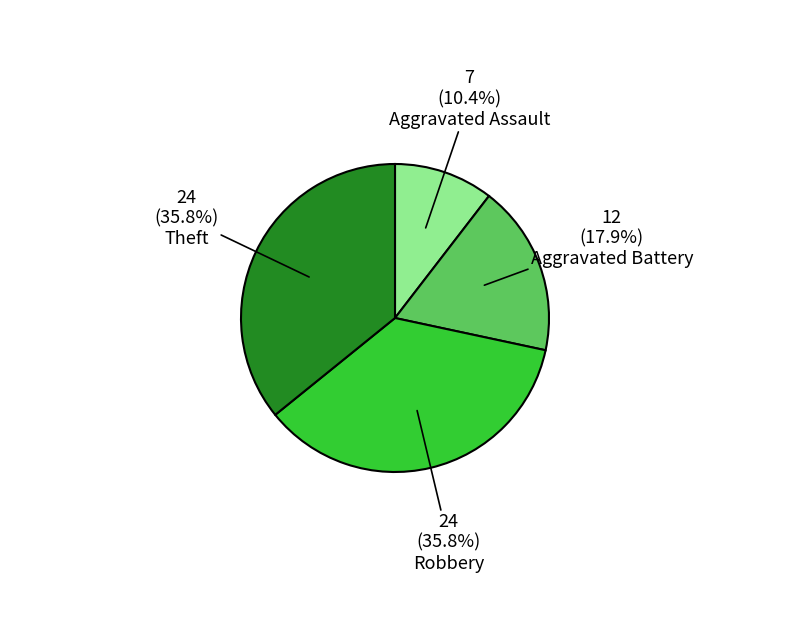

Is there a majority slice in this chart?

No